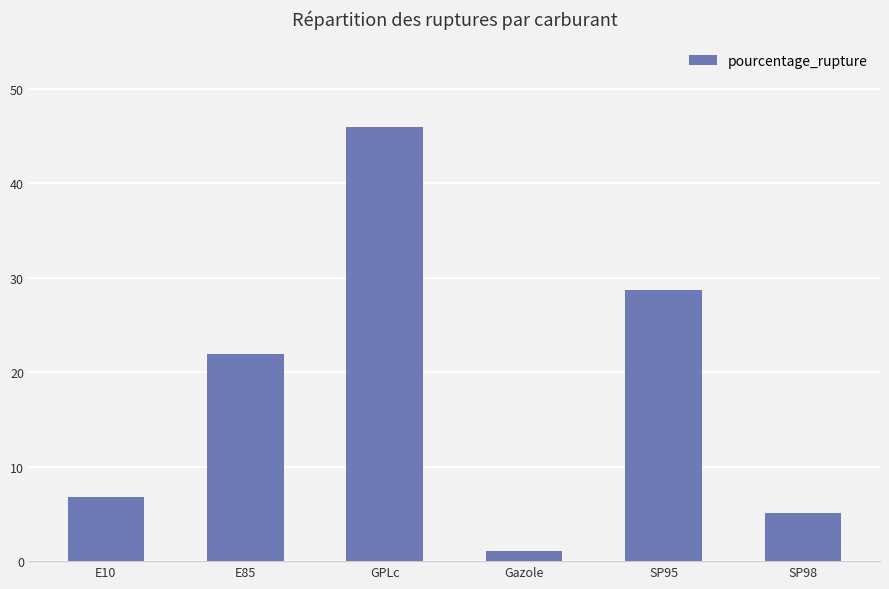

The value at SP98 is 1.5. True or false?

False